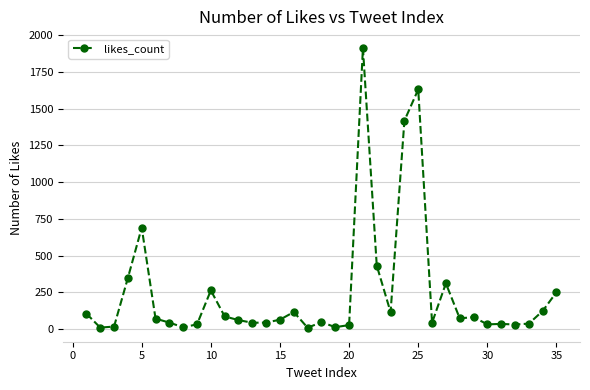

True or false: the data has more than 1 interior local peaks.

True